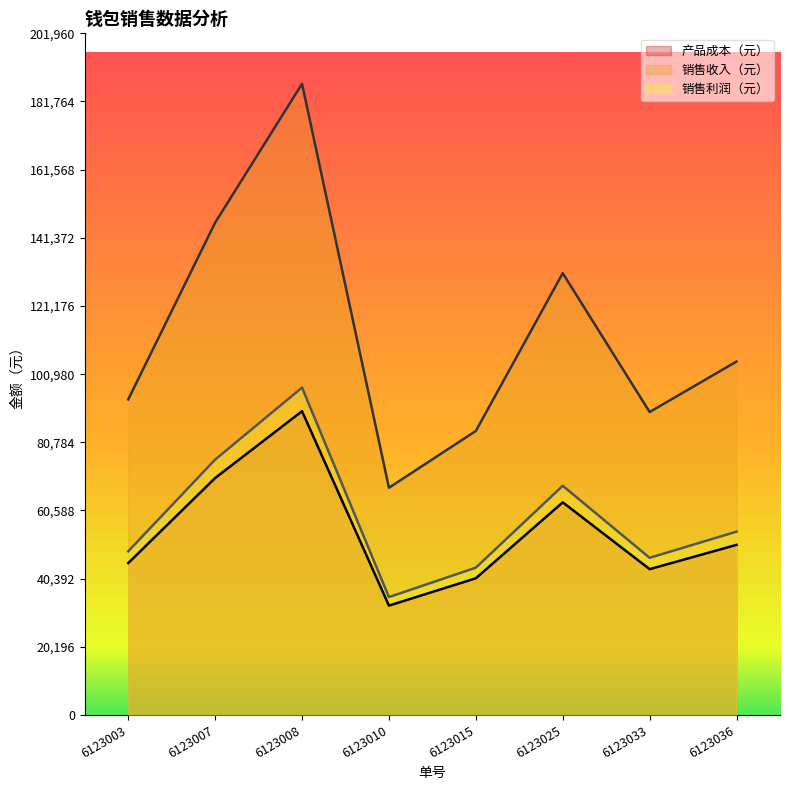

What is the difference between the maximum and minimum values in the 销售收入（元） series?

119680